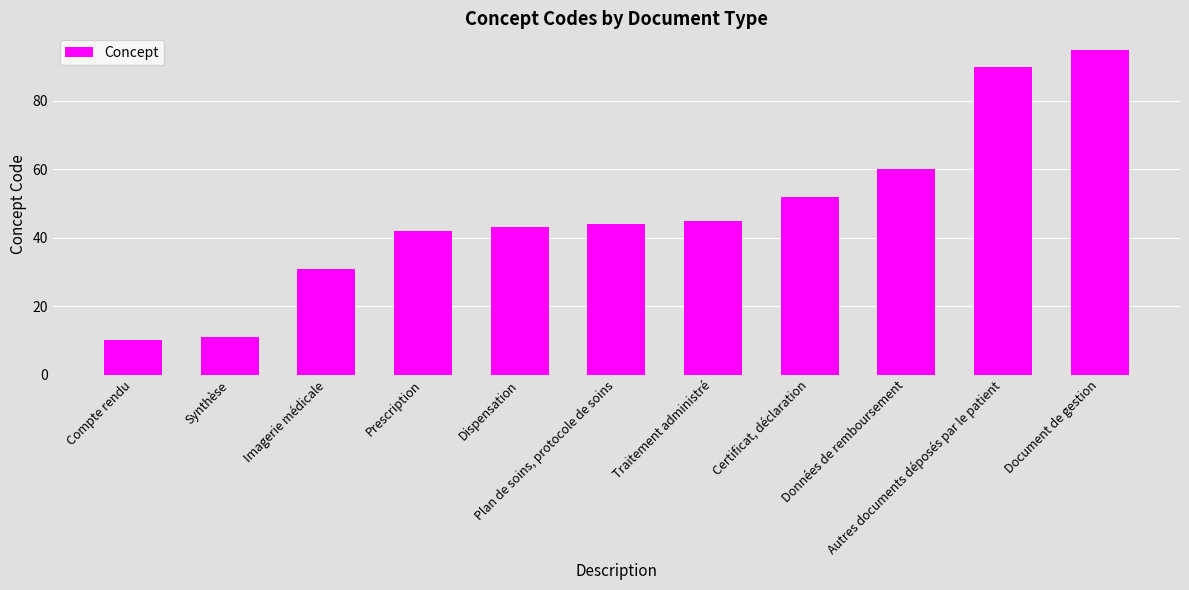

How many bars are there in total?

11